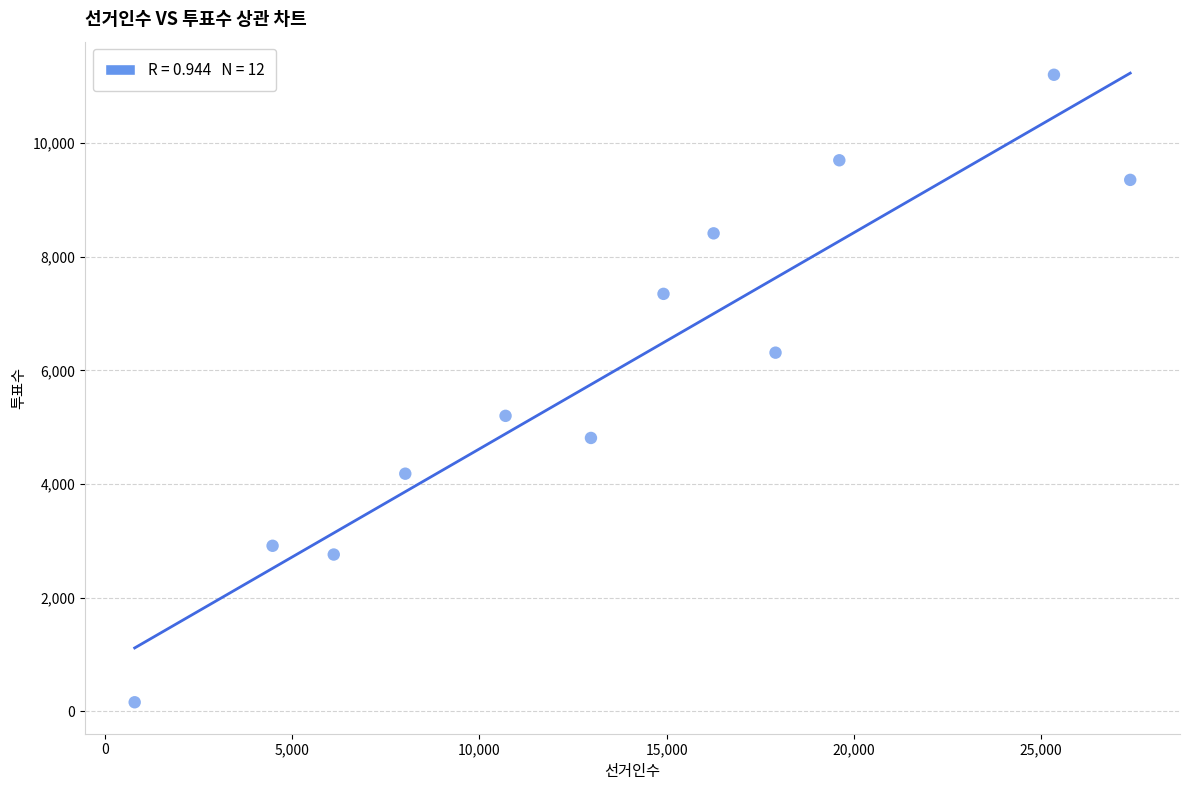

What is the range of X values (max minus min)?

26580